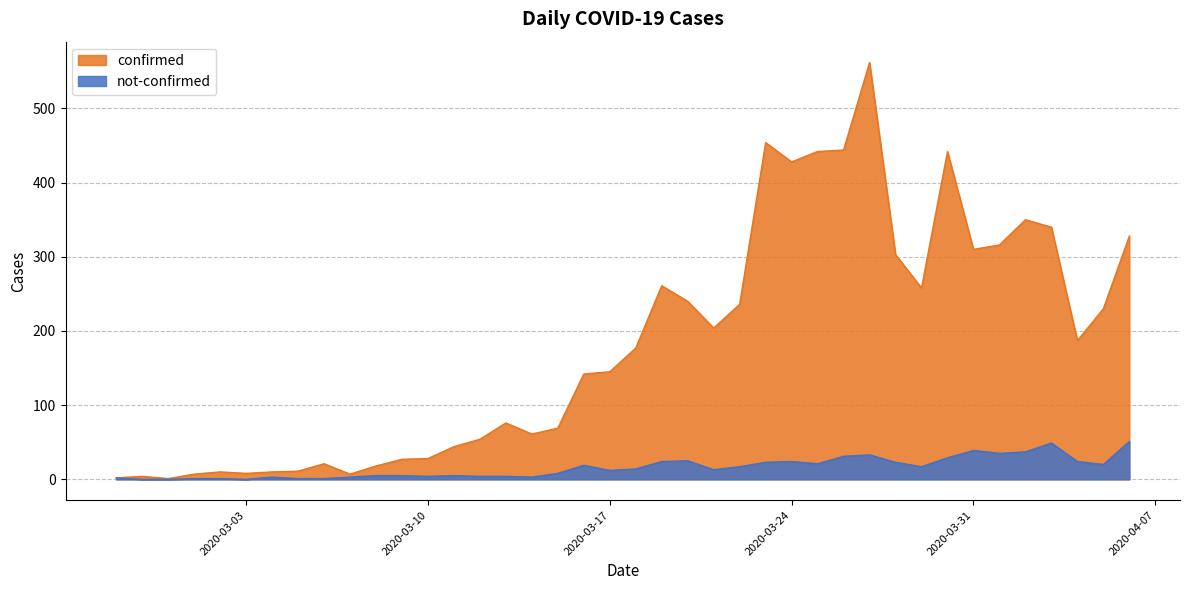

True or false: confirmed and not-confirmed cross at least once.

False